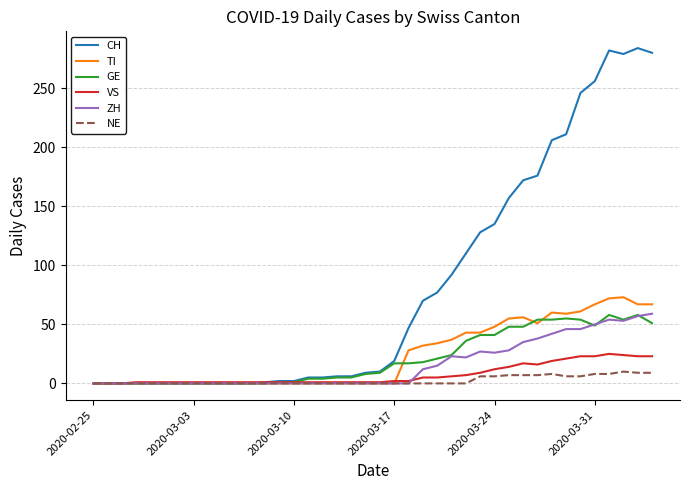

What is the maximum value for GE?

58